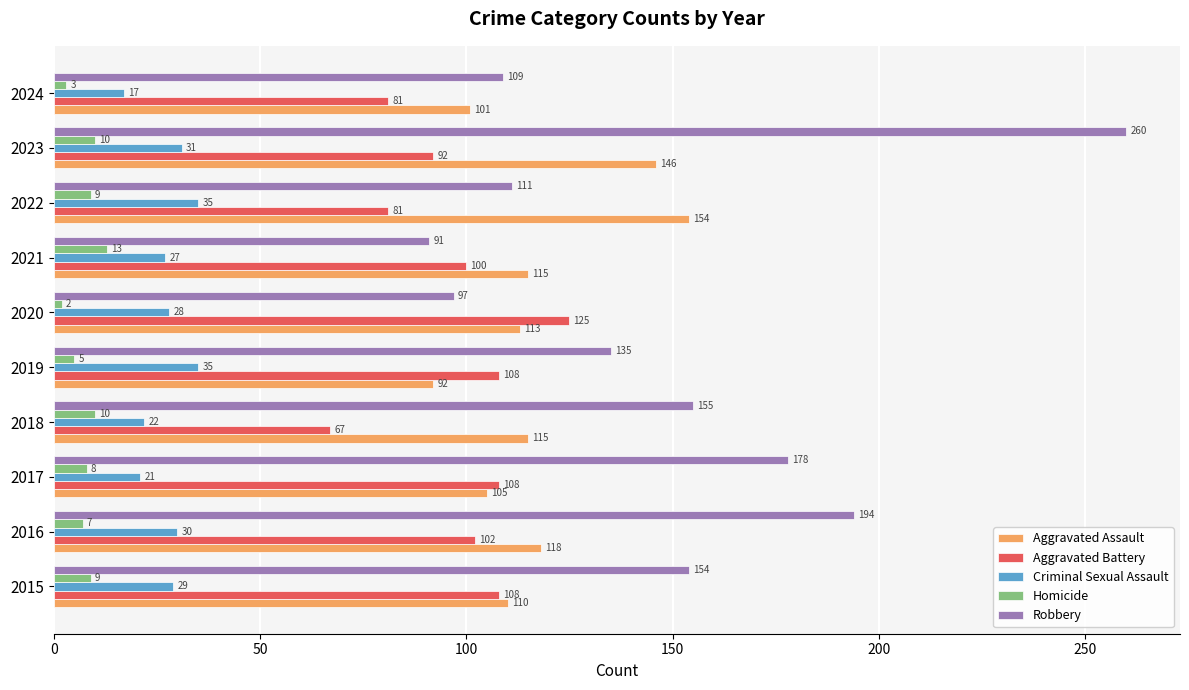

How many values in the Robbery series are below 154?

5